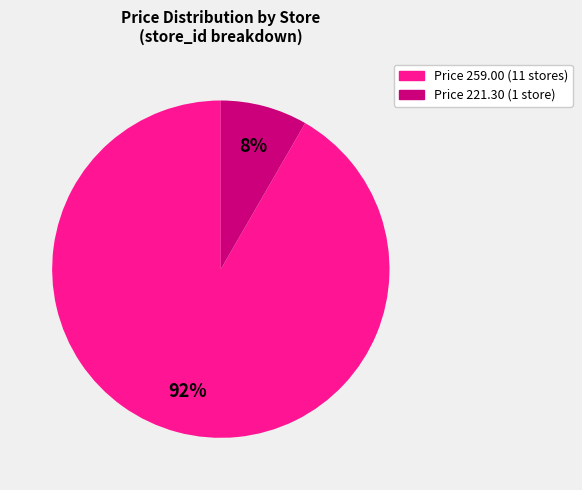

To the nearest percent, what is the average slice percentage?

50%